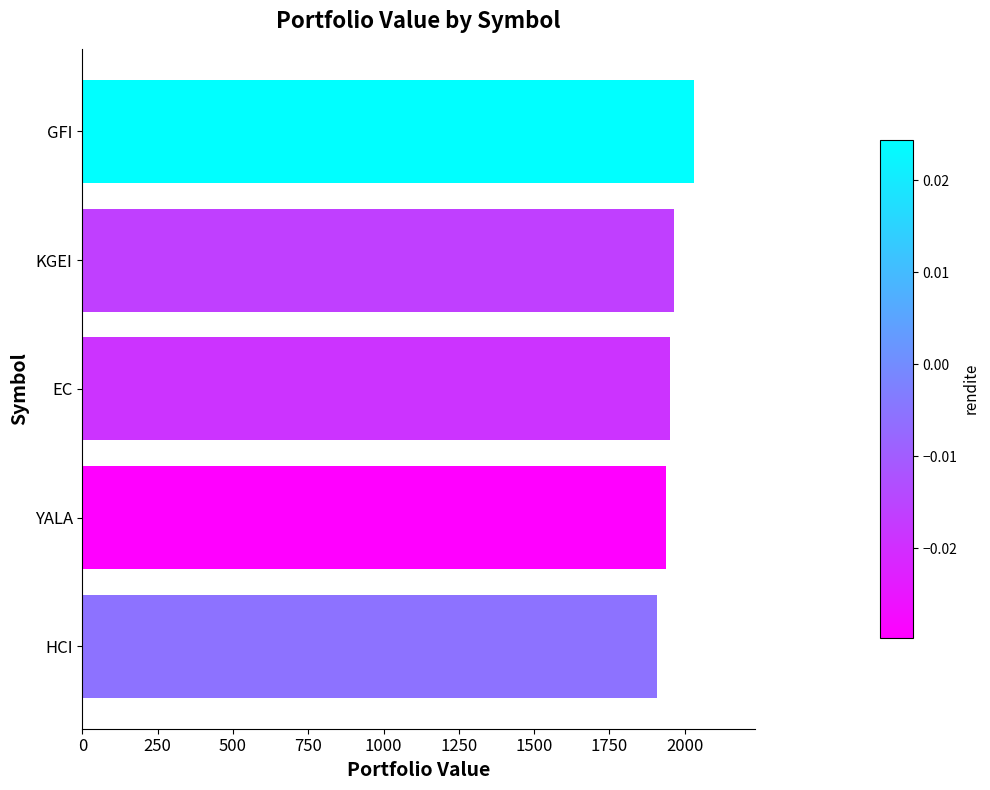

Approximately how many times larger is the value at EC compared to GFI?

1.0